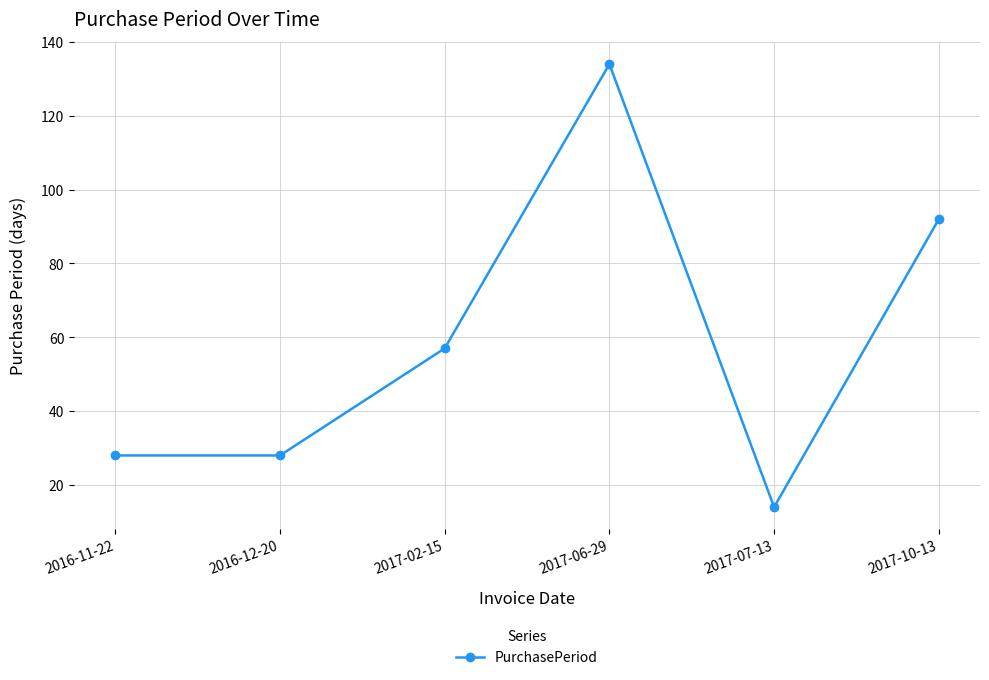

How many data points does each series have?

6